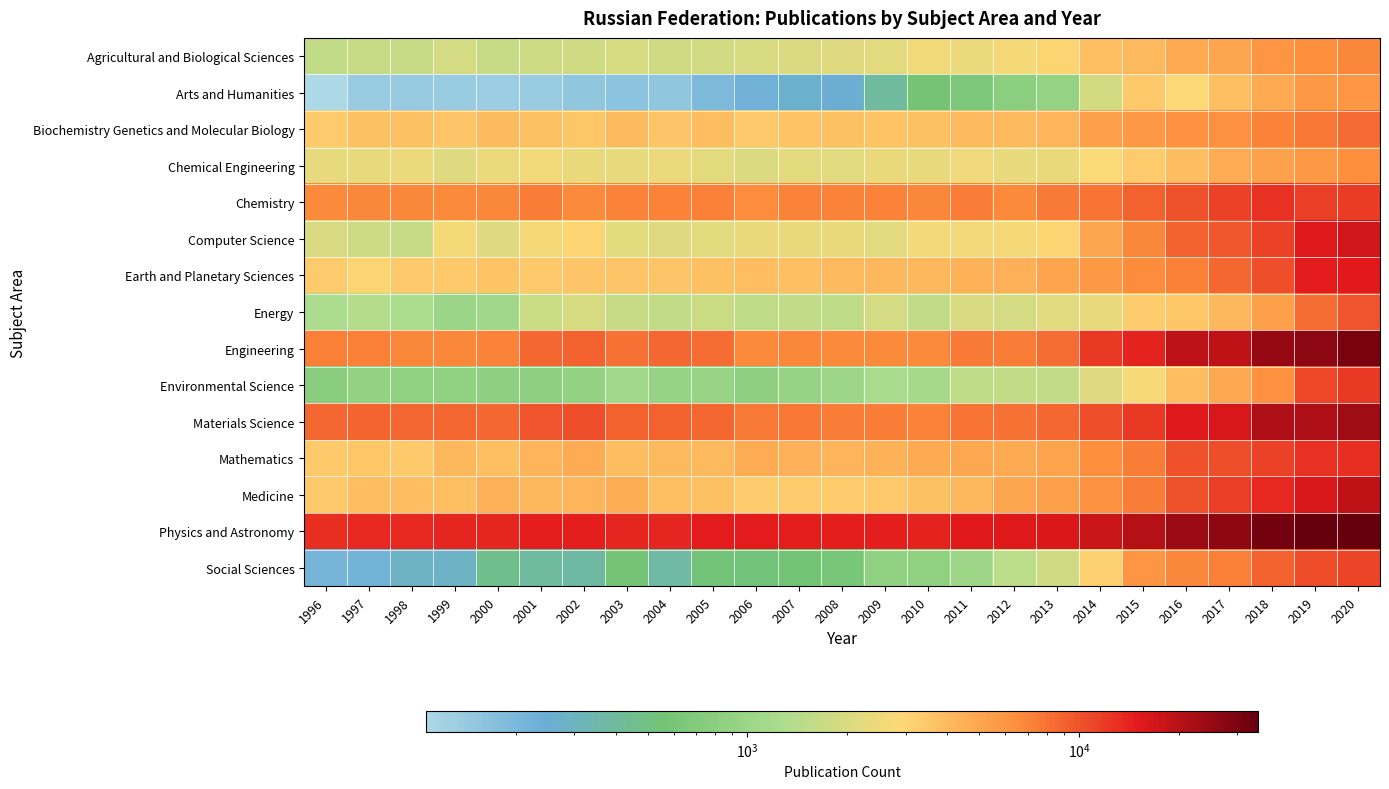

Is it true that Earth and Planetary Sciences equals 3631 at 2004?

True